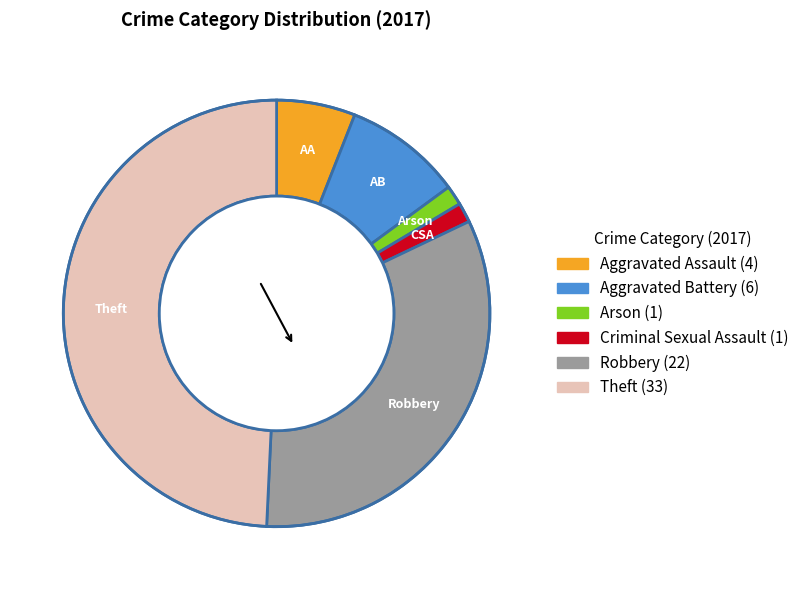

Does any single category account for the majority?

No